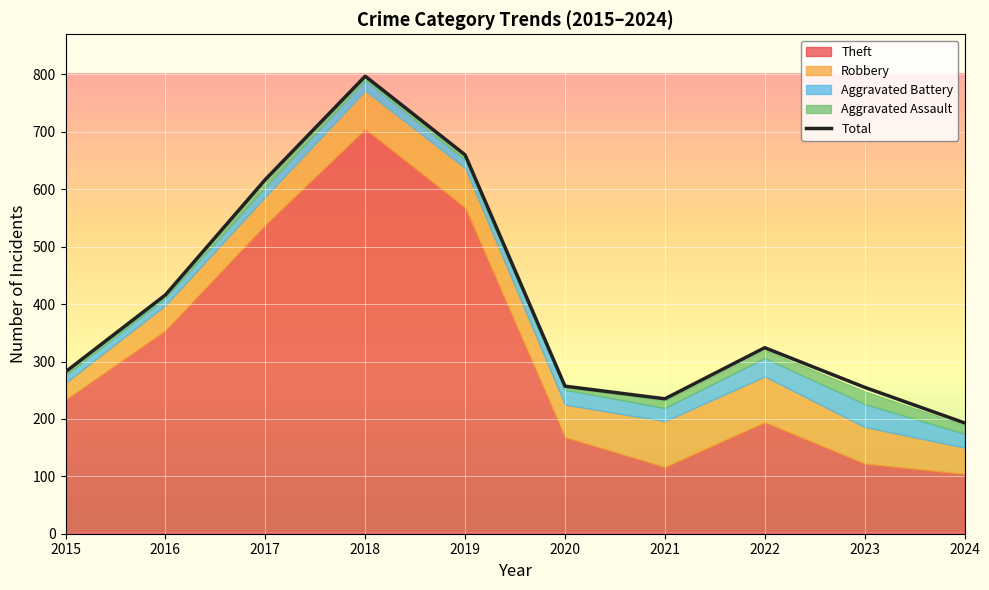

How many interior local valleys (lower than both neighbors) does the data have?

1